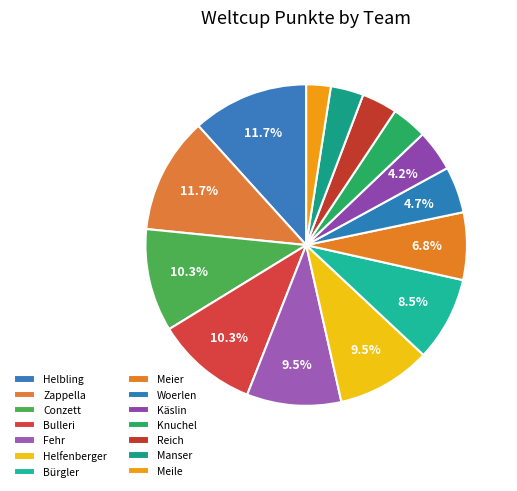

To the nearest percent, what is the difference between the largest and smallest slice percentages?

9%